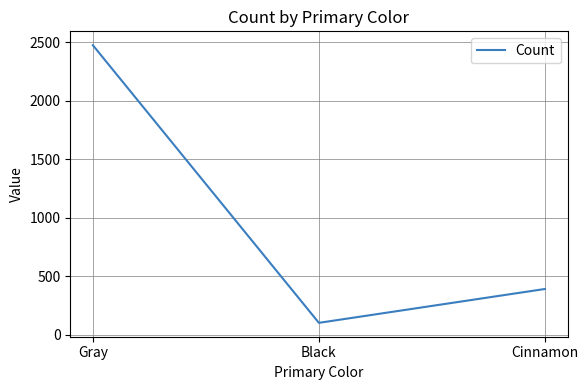

Count the number of data series in this chart.

1